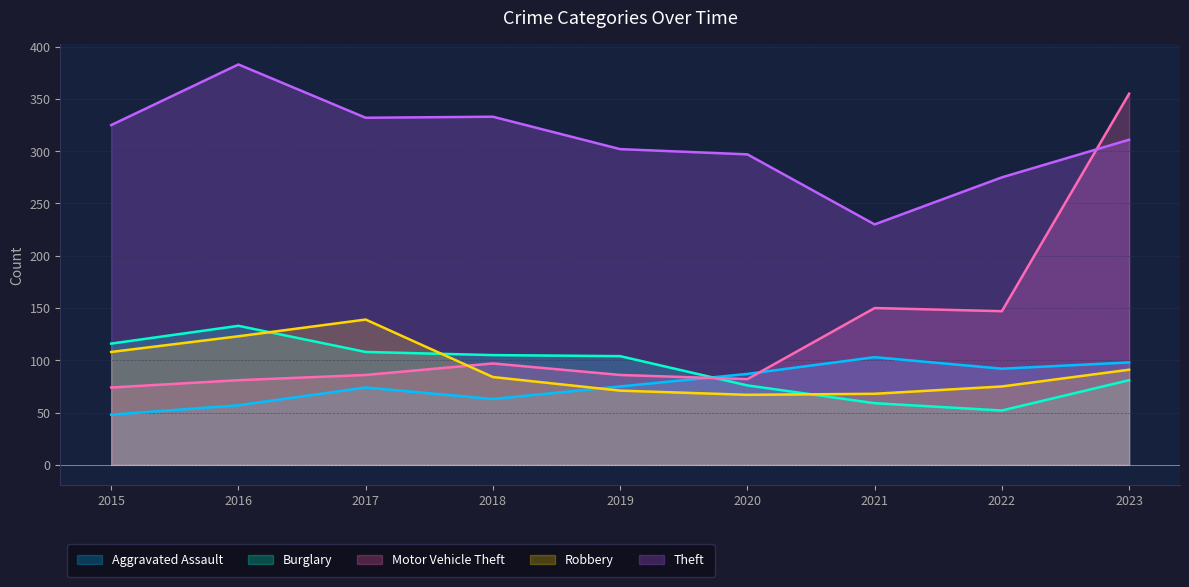

What is the spread (max minus min) of values at 2016?

326